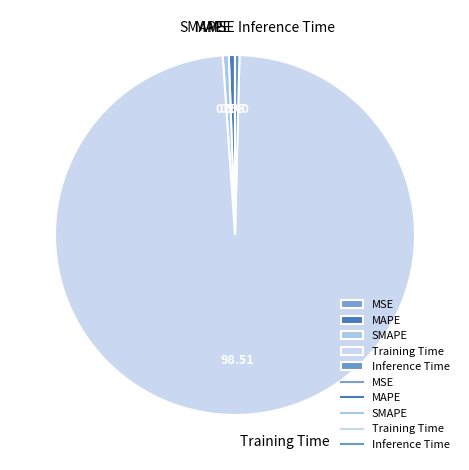

Is it true that Training Time is 87% of the pie?

False